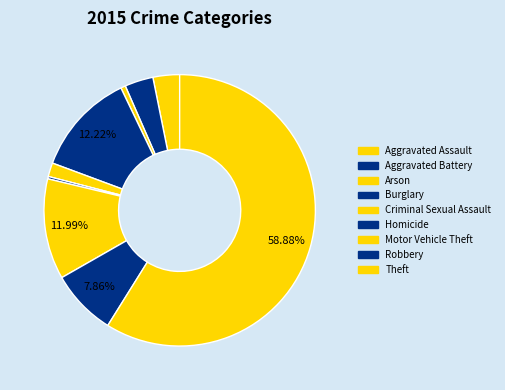

What is the smallest slice in the pie chart?

Homicide